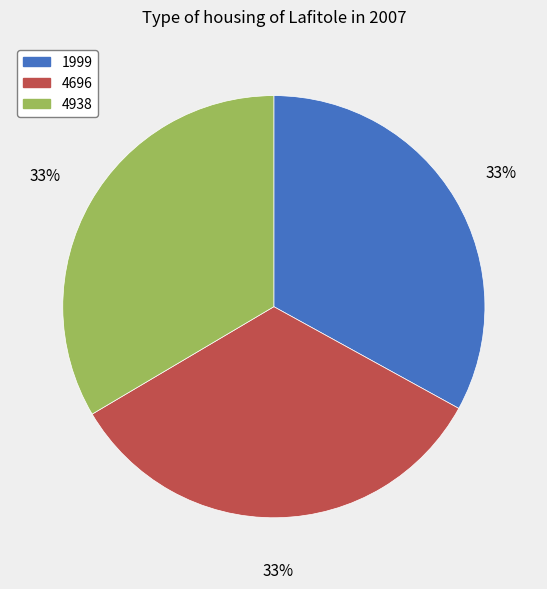

Is 1999 the majority of the pie?

No